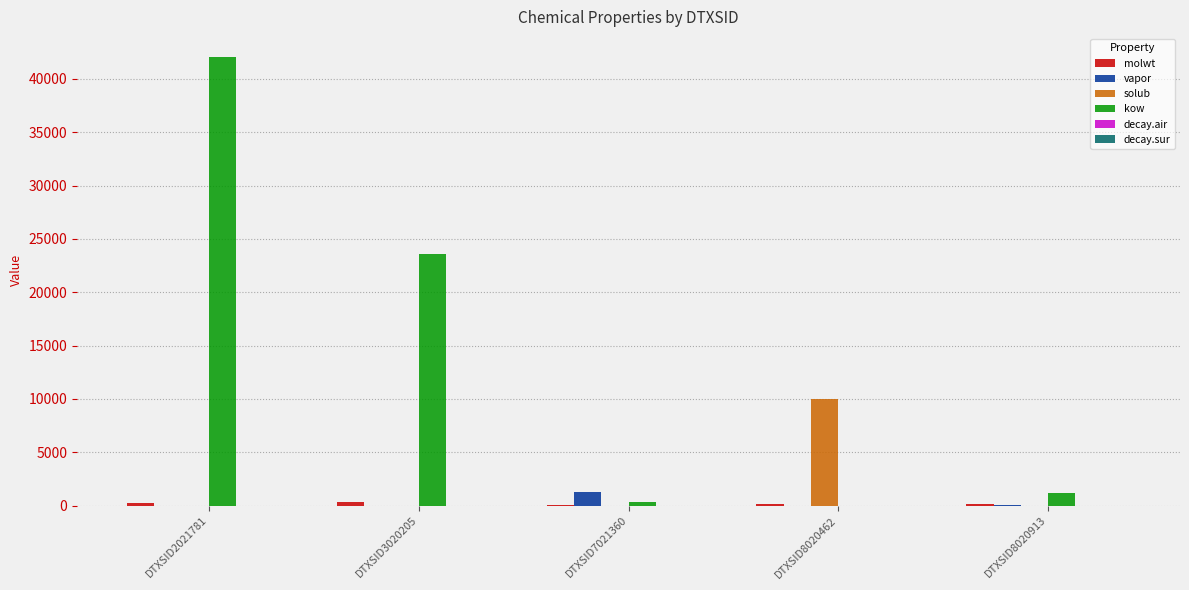

Between DTXSID3020205 and DTXSID8020462, which series saw the biggest shift?

kow